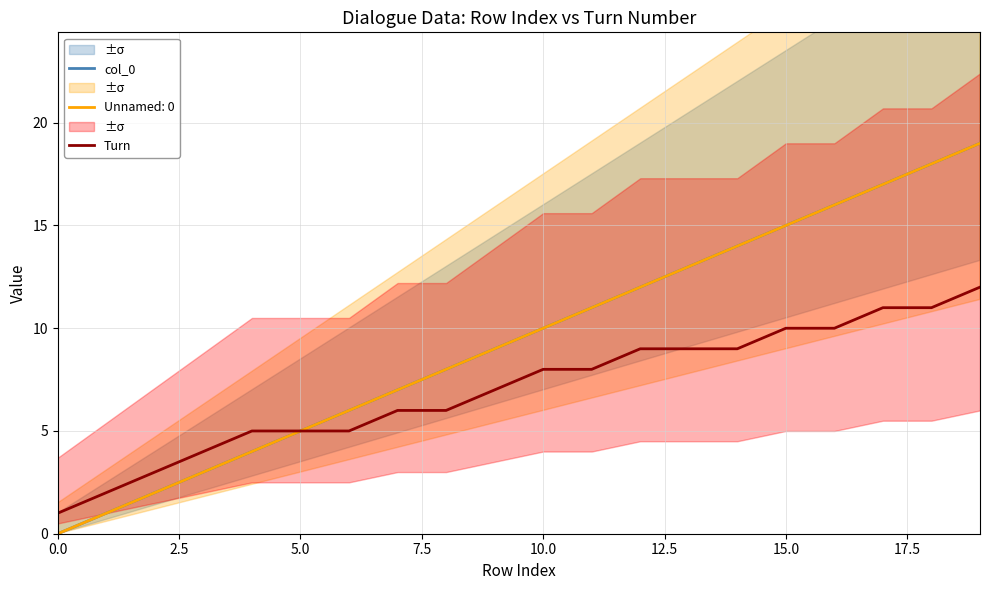

What is the sum of the Turn values at 10 and 18?

19